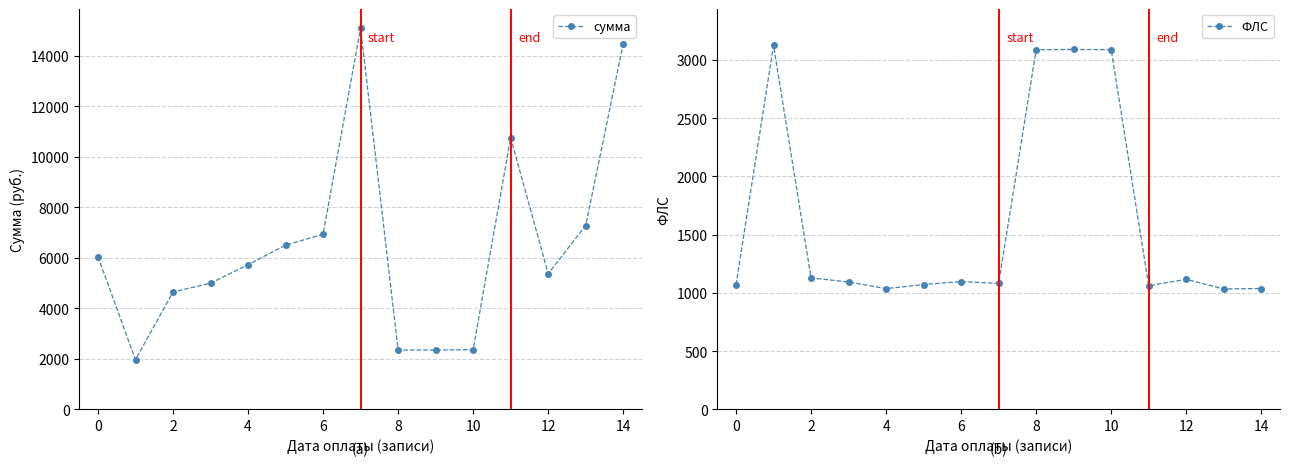

How many lines are shown in the chart?

2